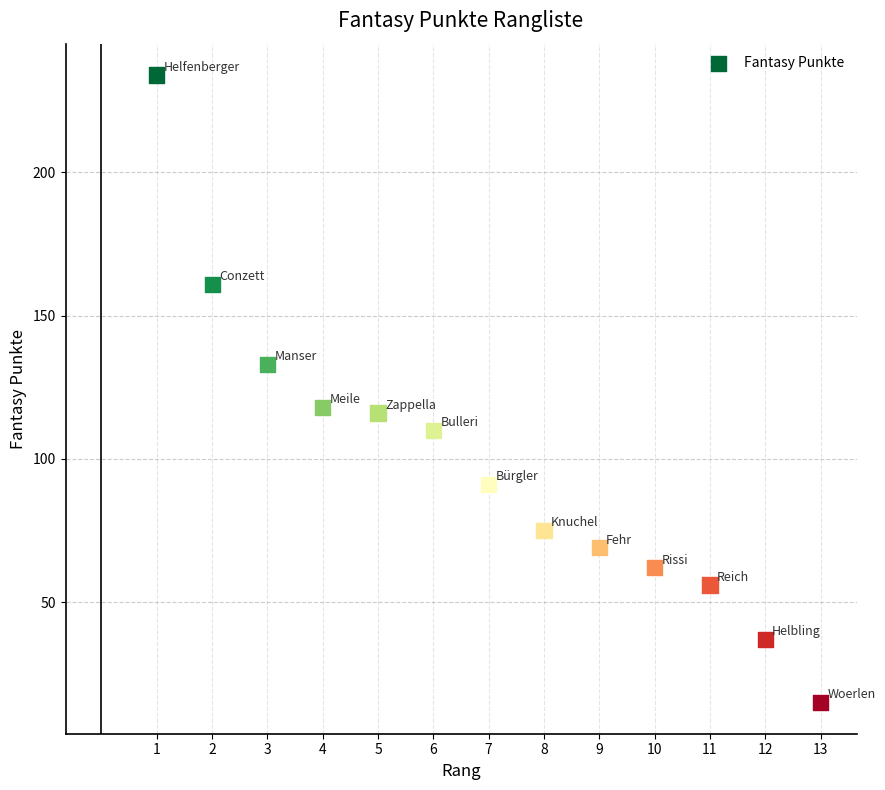

What is the range of X values (max minus min)?

12